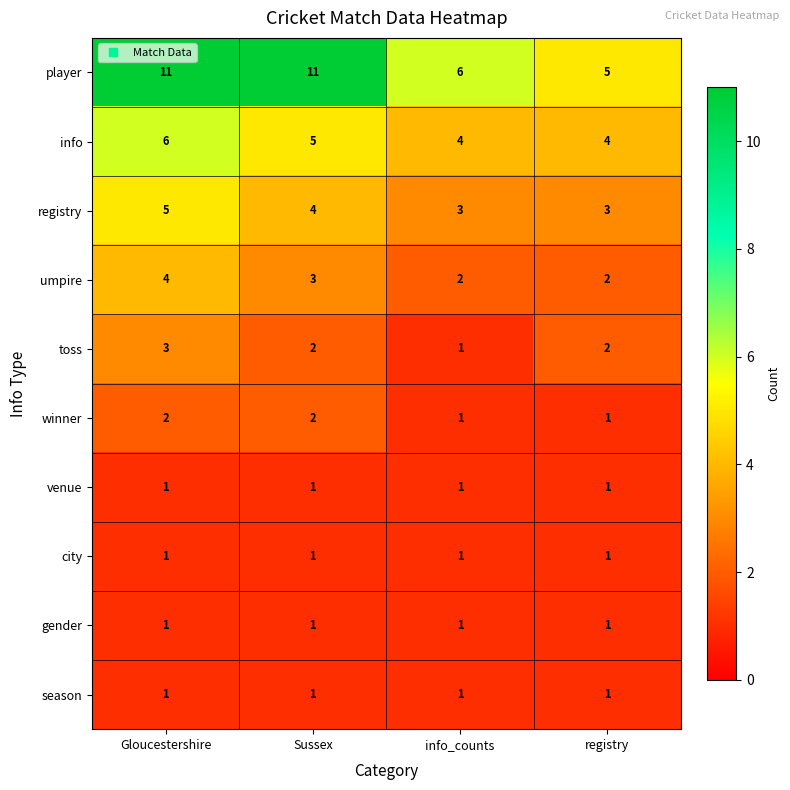

Is it true that info equals 10 at Gloucestershire?

False